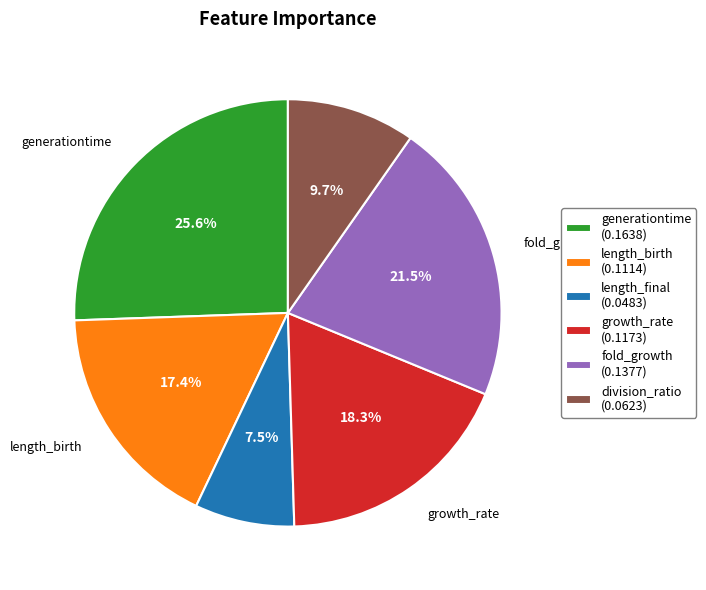

To the nearest percent, what is the average slice percentage?

17%